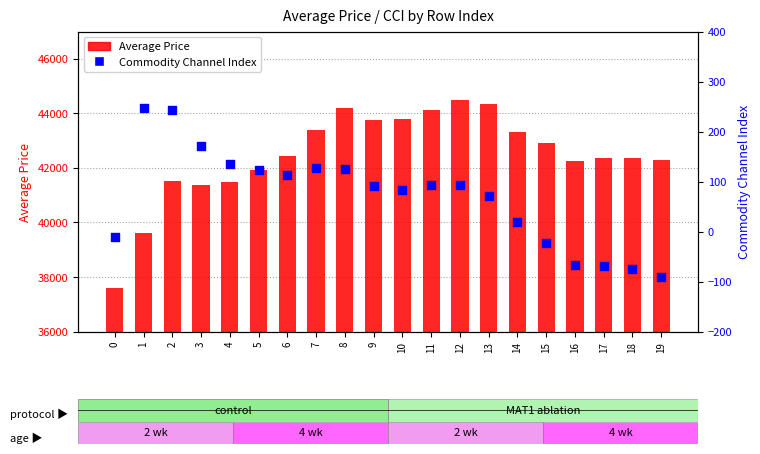

What are all the series names shown in the legend?

Average Price, Commodity Channel Index